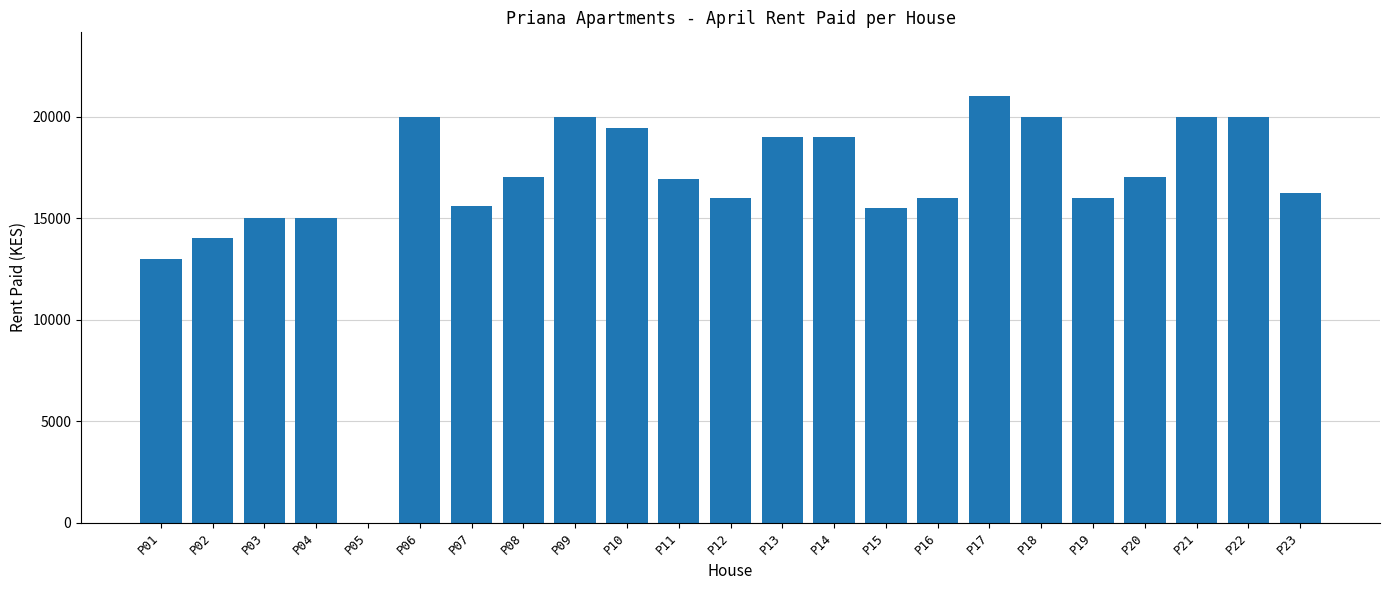

What is the greatest value displayed?

21000